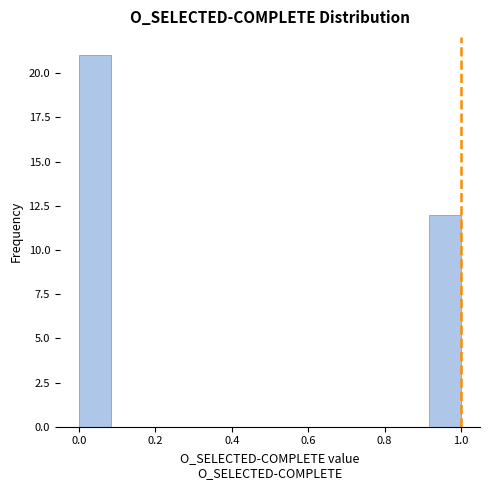

What is the height of the bar covering 0.00 to 0.08 on the x-axis? Neither the bar edges nor the heights are printed on the chart, so give them approximately, as read against the axes.

21